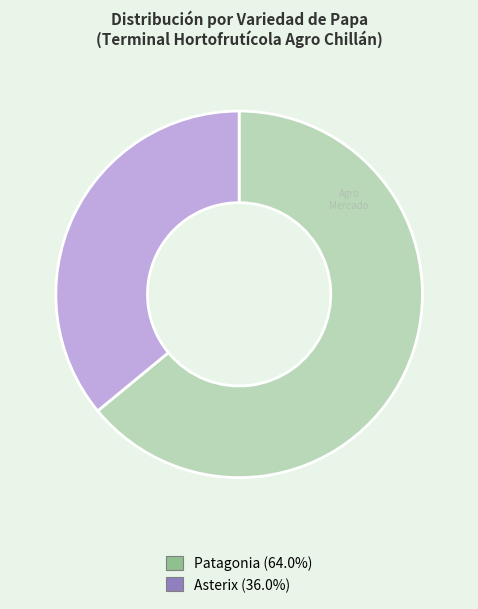

How many slices are in this pie chart?

2